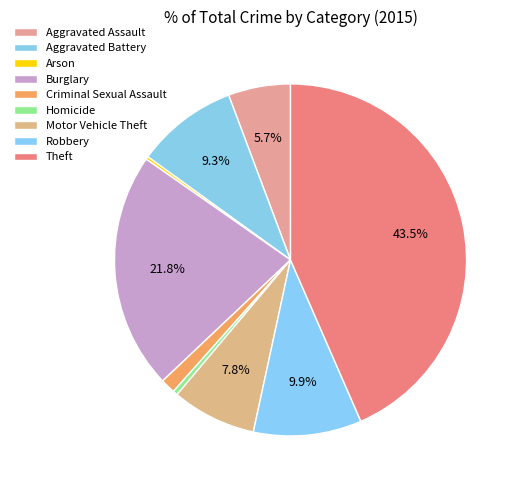

Combined, what portion of the pie is Burglary and Aggravated Battery?

31.1%